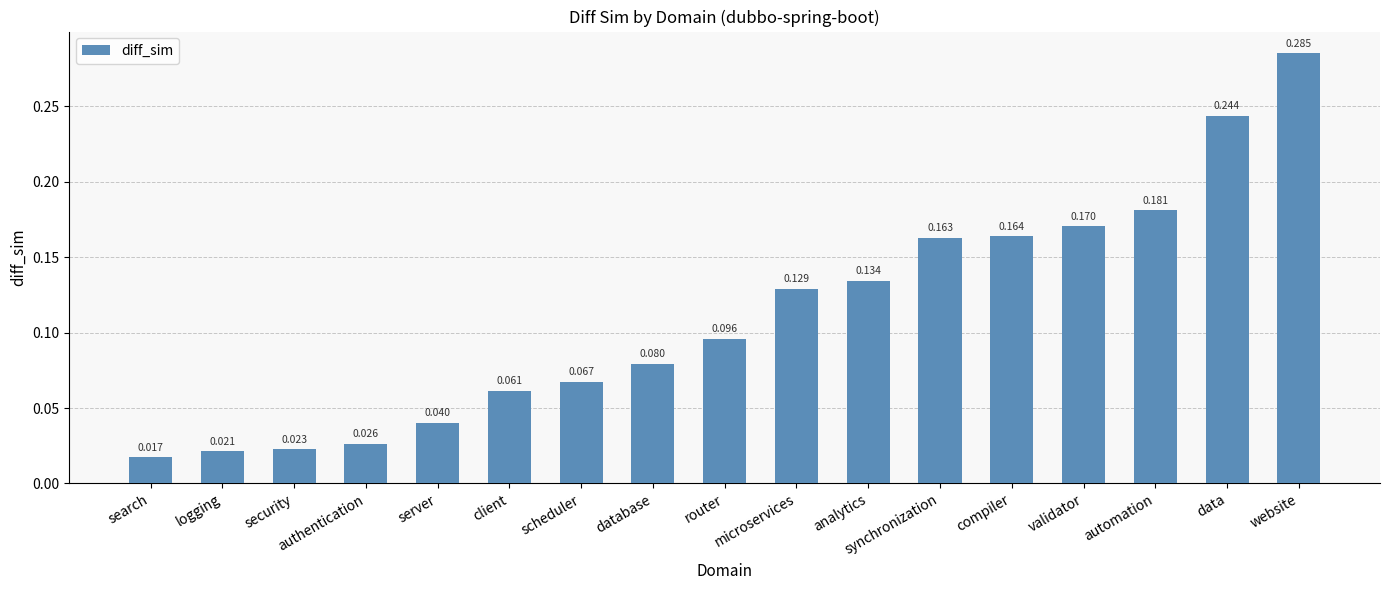

At which label is the value closest to 0?

search